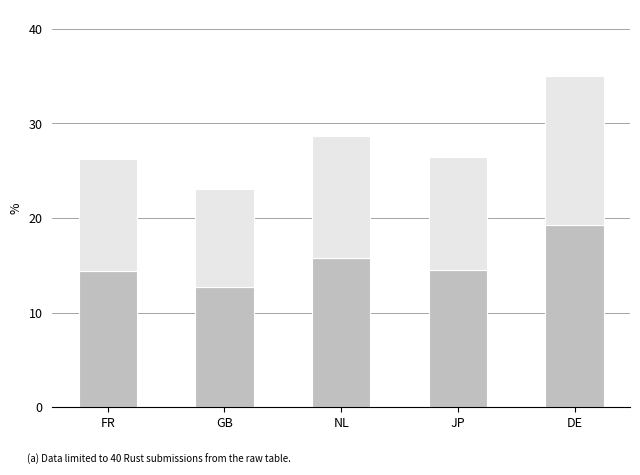

What is the total value across all series at NL?

28.6